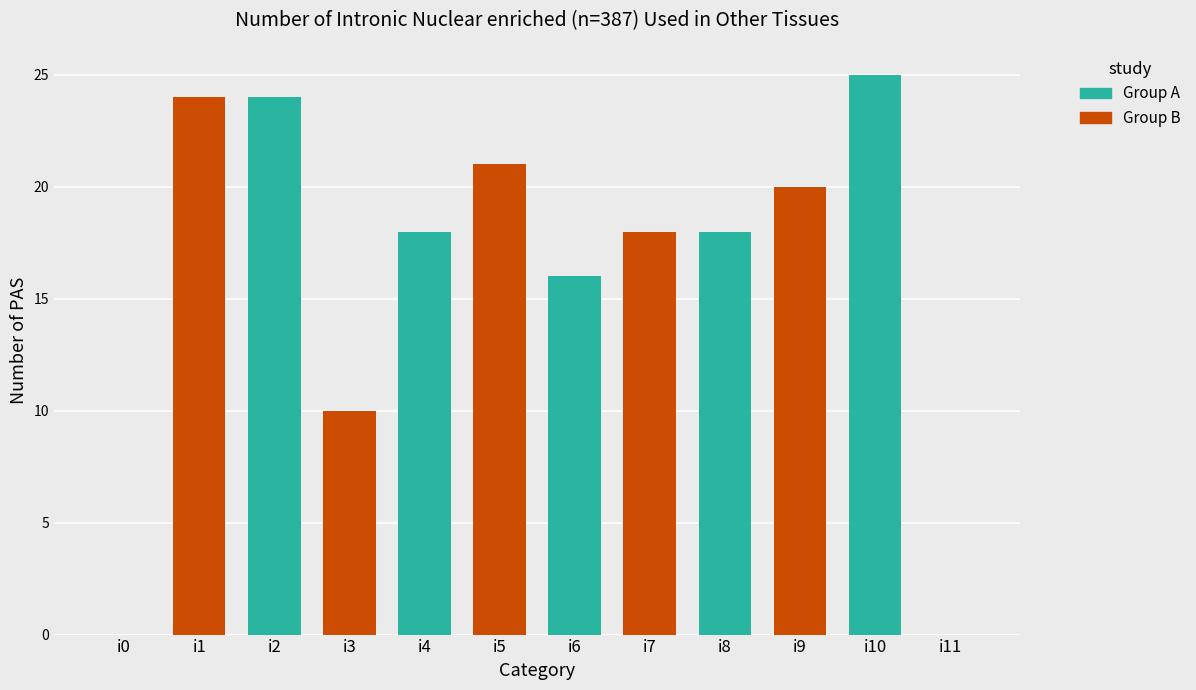

What is the total value across all series at i2?

34